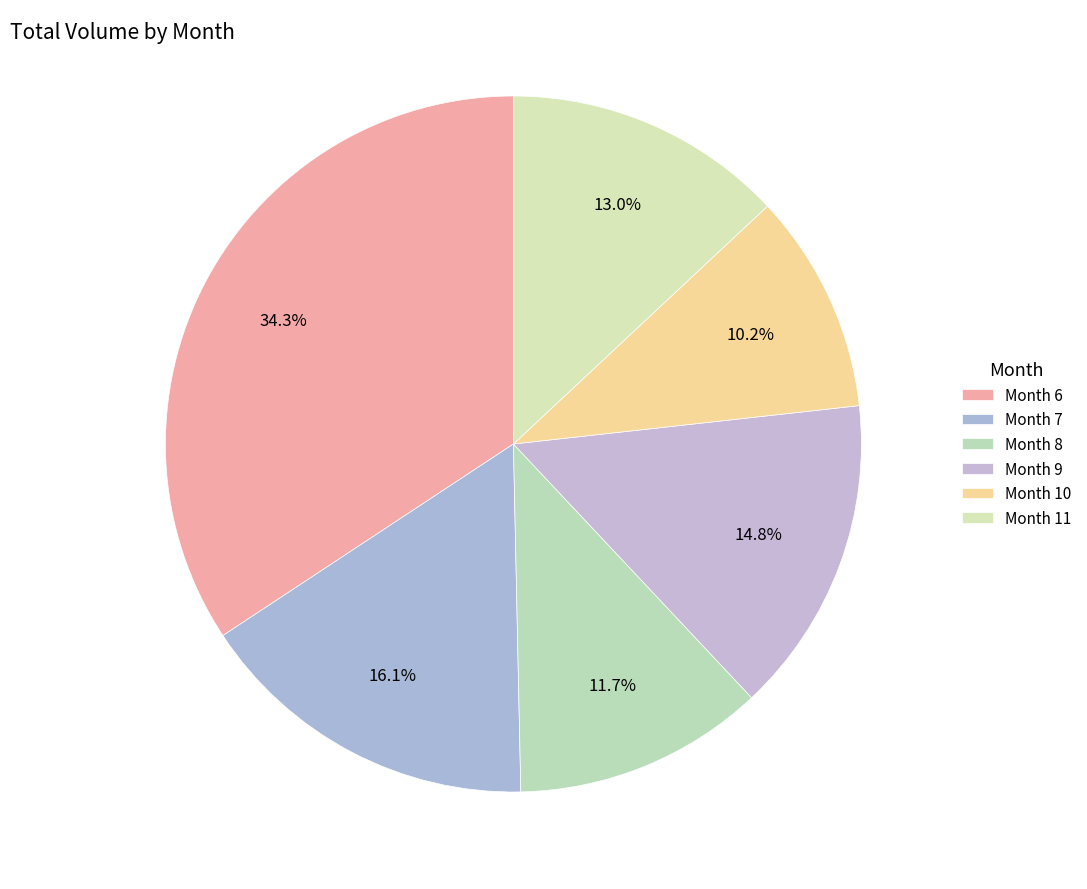

How many segments does this pie chart have?

6